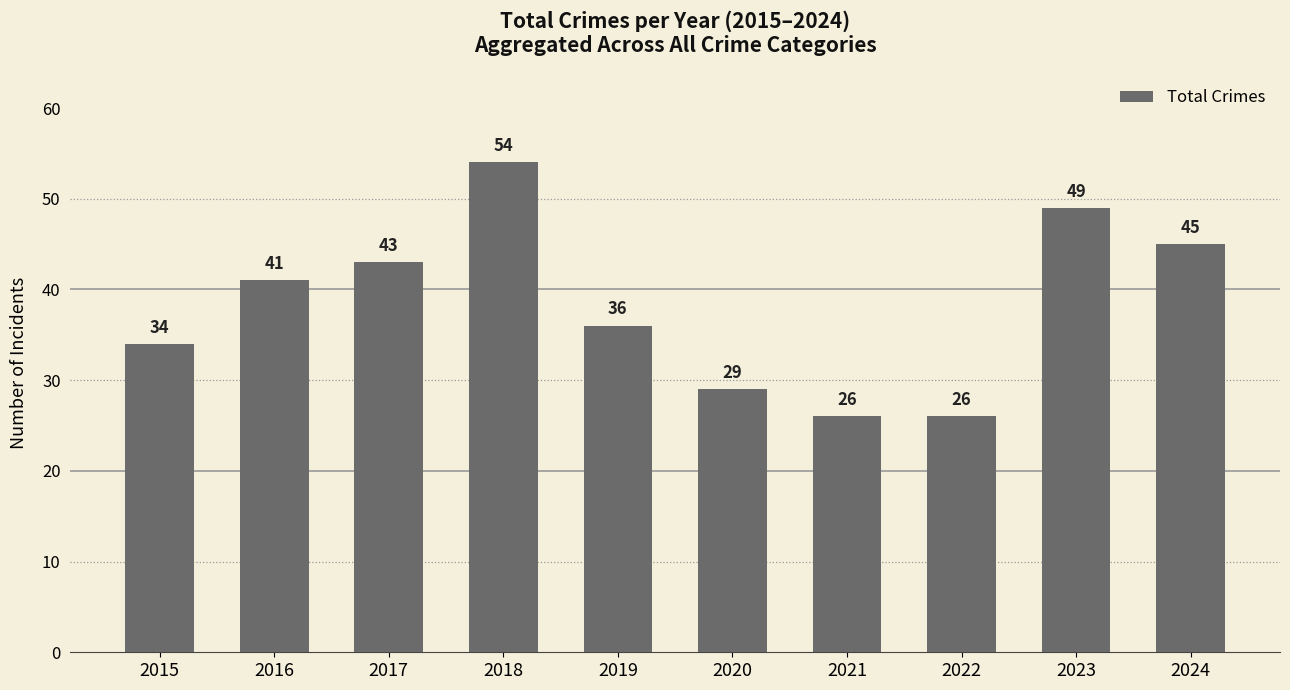

What is the greatest value displayed?

54